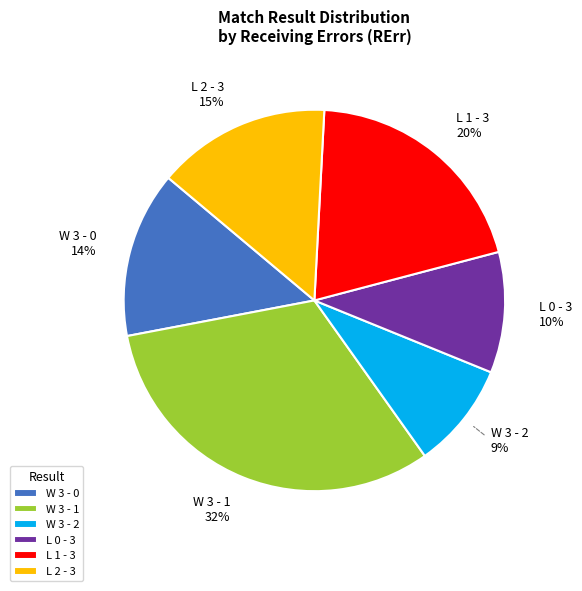

Combined, do L 0 - 3 10% and W 3 - 0 14% account for over 50%?

No